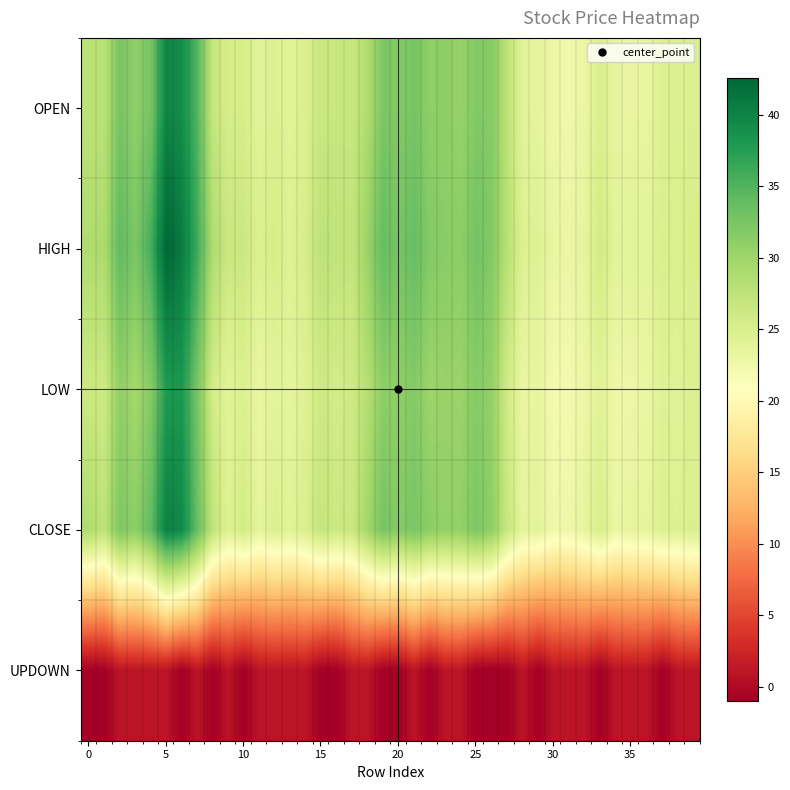

What is the smallest value displayed?

-1.0